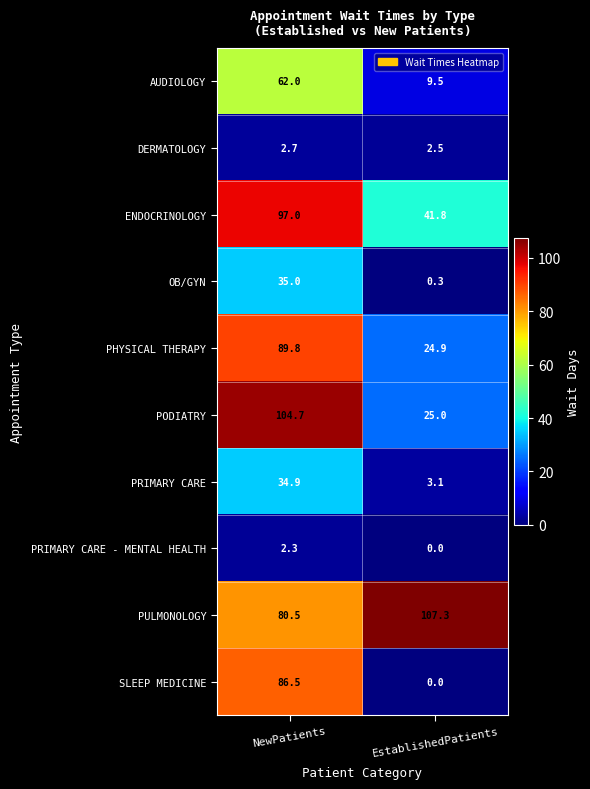

At which category does the chart reach its peak across all series?

EstablishedPatients